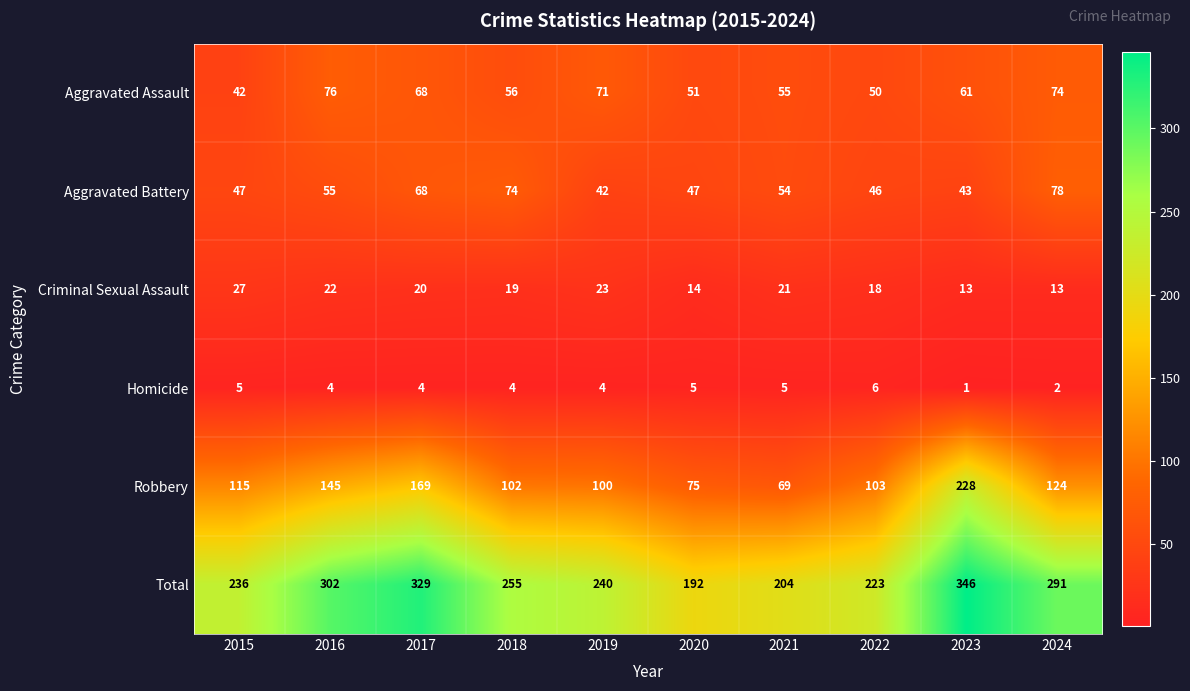

Which series has the largest total across all categories?

Total